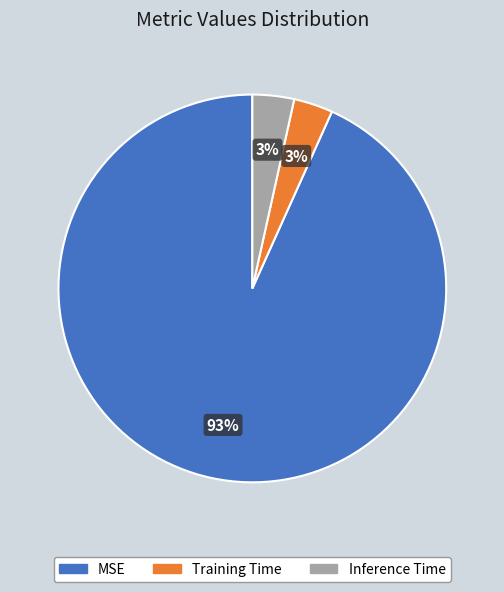

Is the sum of Inference Time and Training Time greater than half?

No